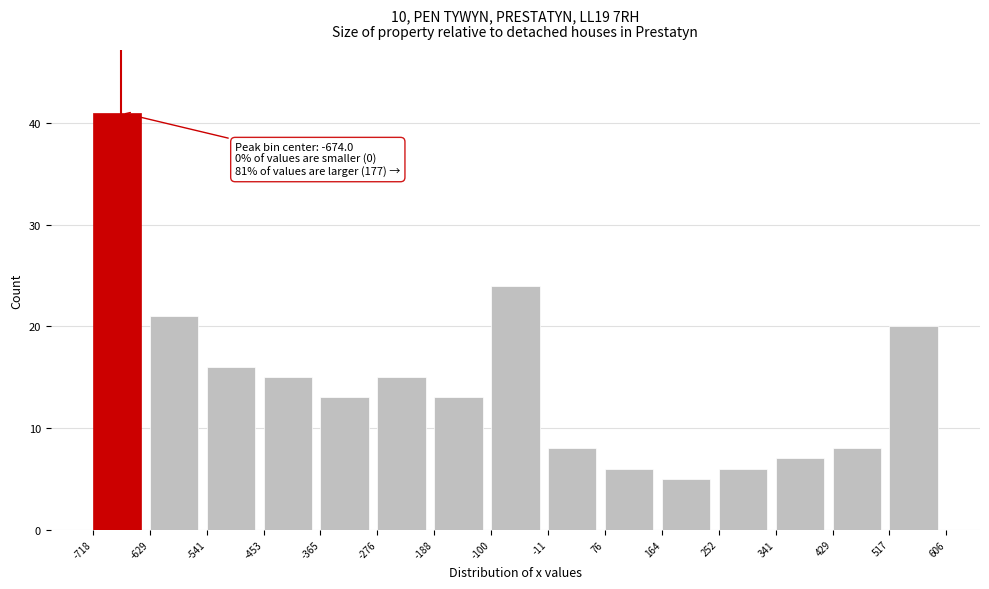

Which range on the x-axis has the tallest bar?

-718 to -629